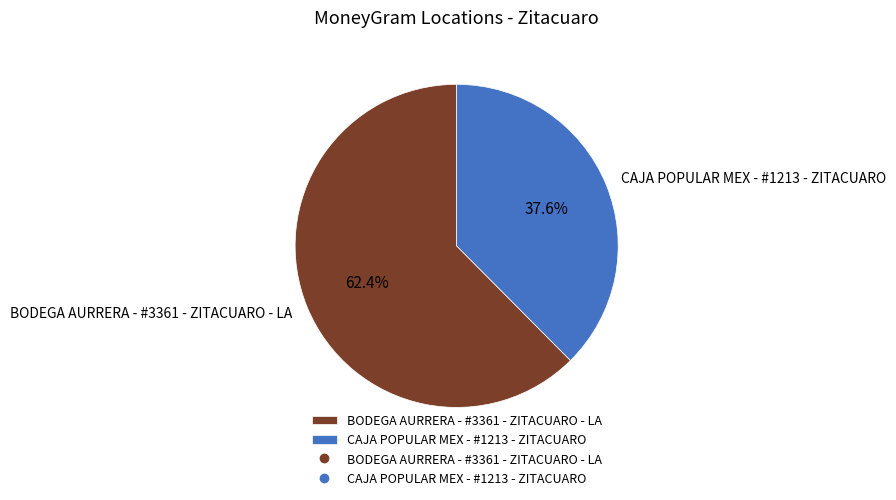

Which category has the biggest portion of the pie?

BODEGA AURRERA - #3361 - ZITACUARO - LA